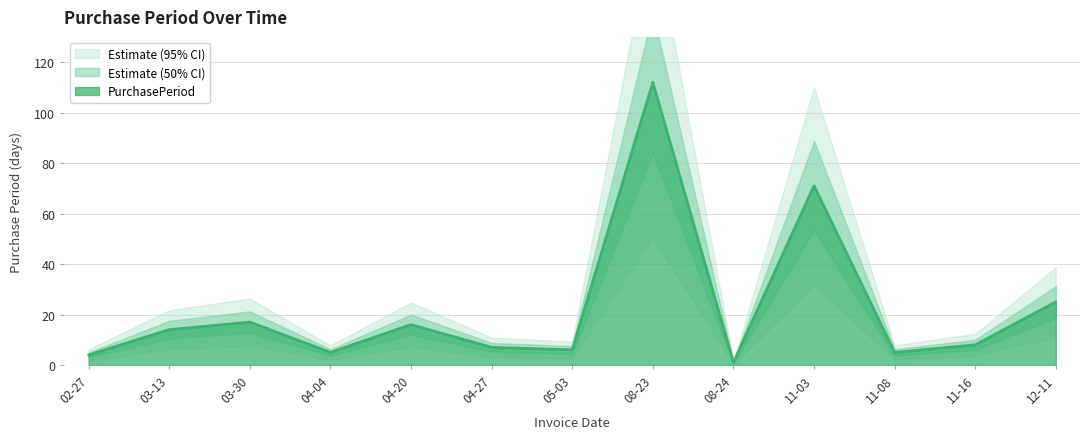

At which label is PurchasePeriod closest to 56?

11-03